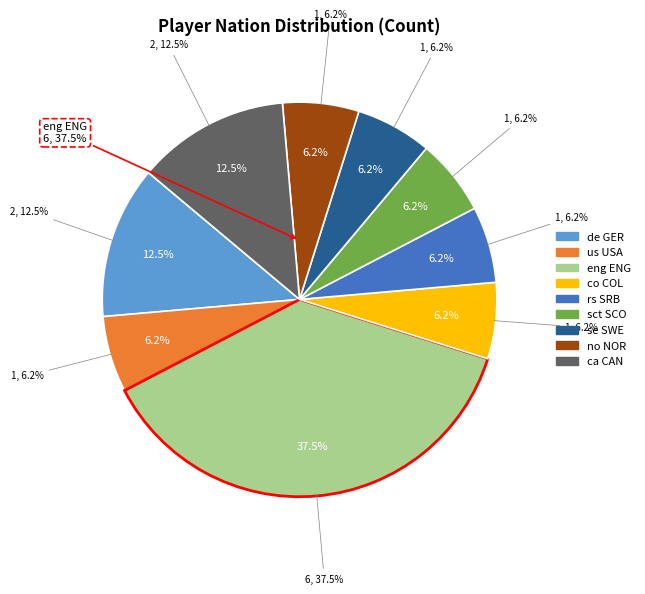

What percentage is NOT represented by se SWE?

93.8%